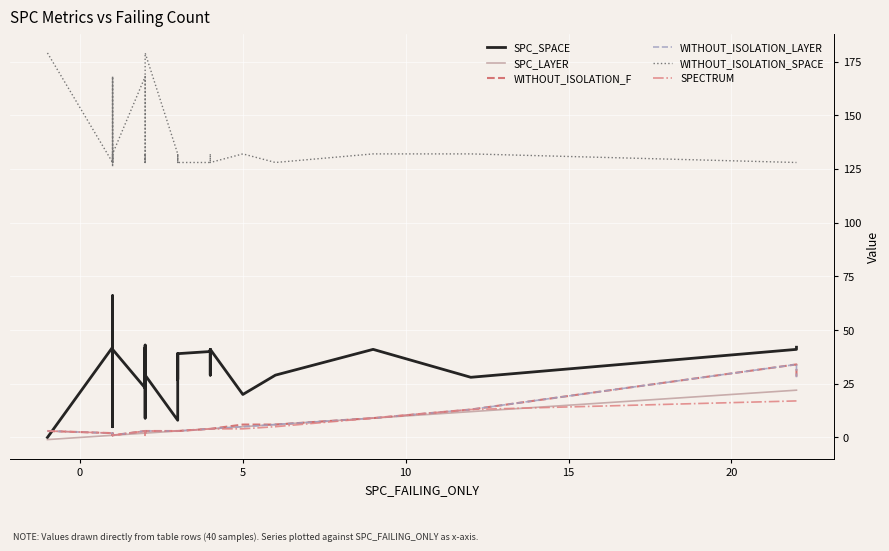

The value of SPC_LAYER at 0 is 1. True or false?

True